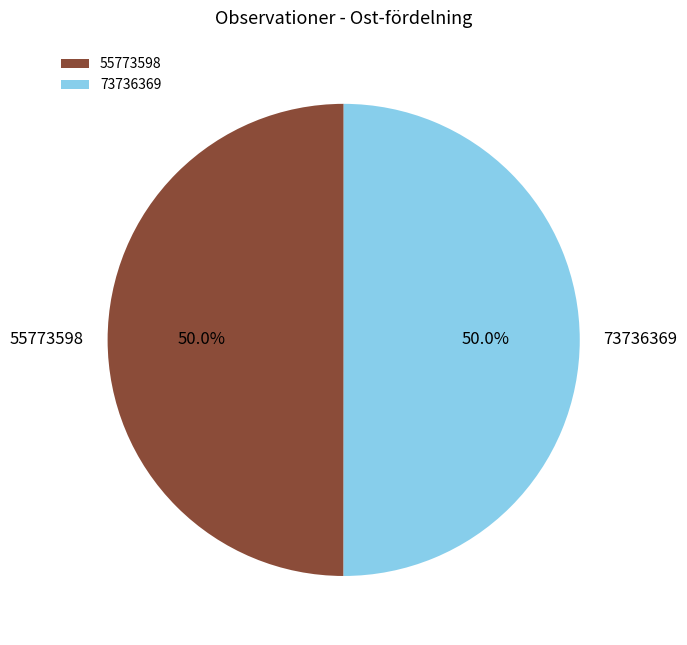

Combined, what portion of the pie is 55773598 and 73736369?

100.0%